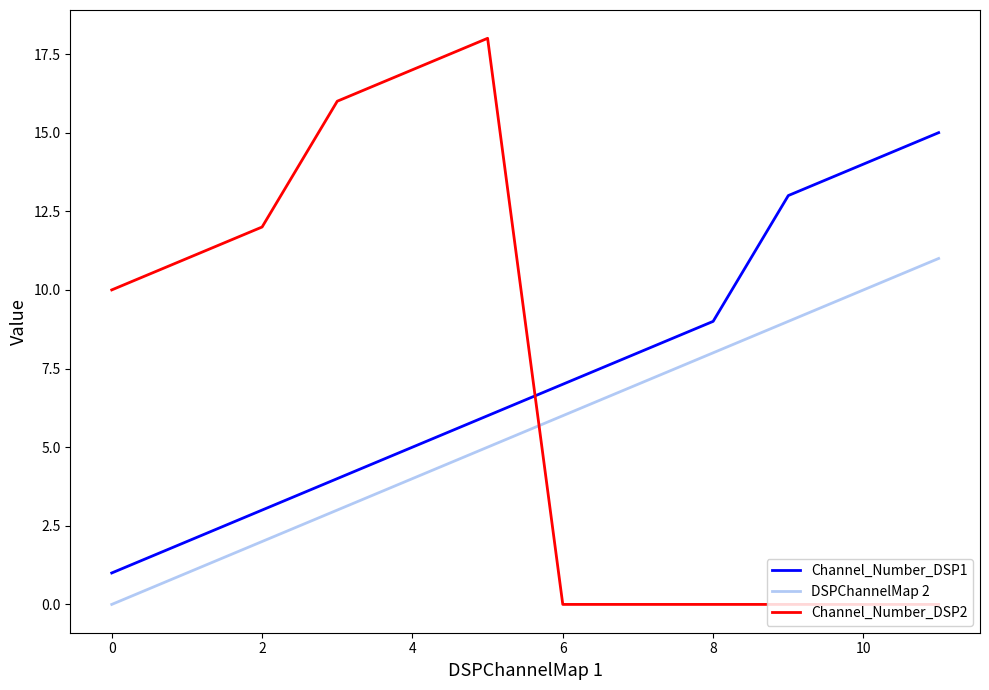

Which series has the widest spread of values?

Channel_Number_DSP2